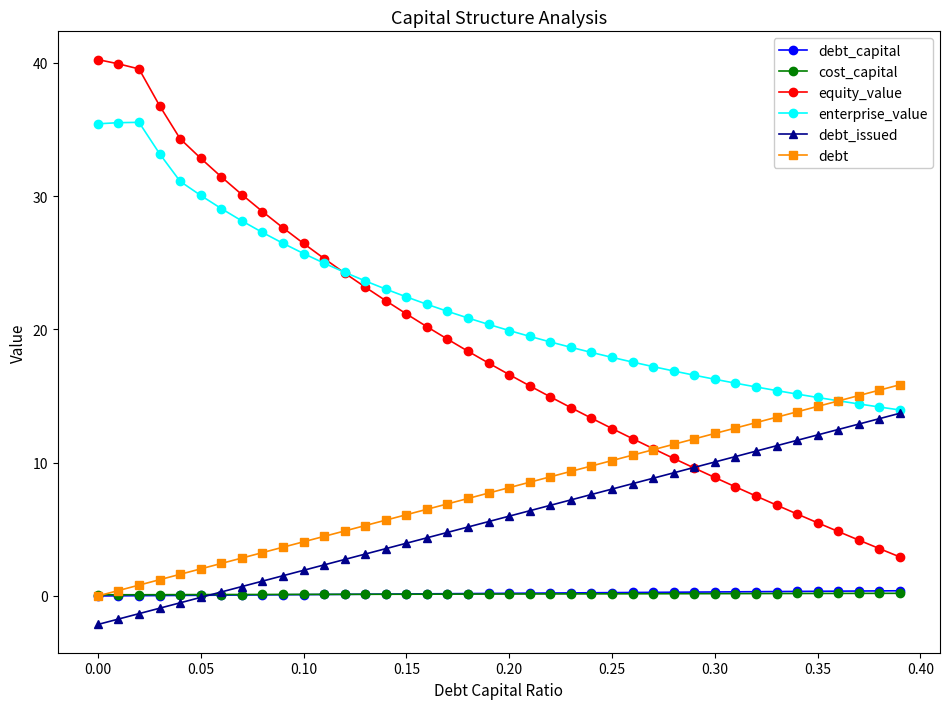

What is the lowest value of the enterprise_value series?

14.0